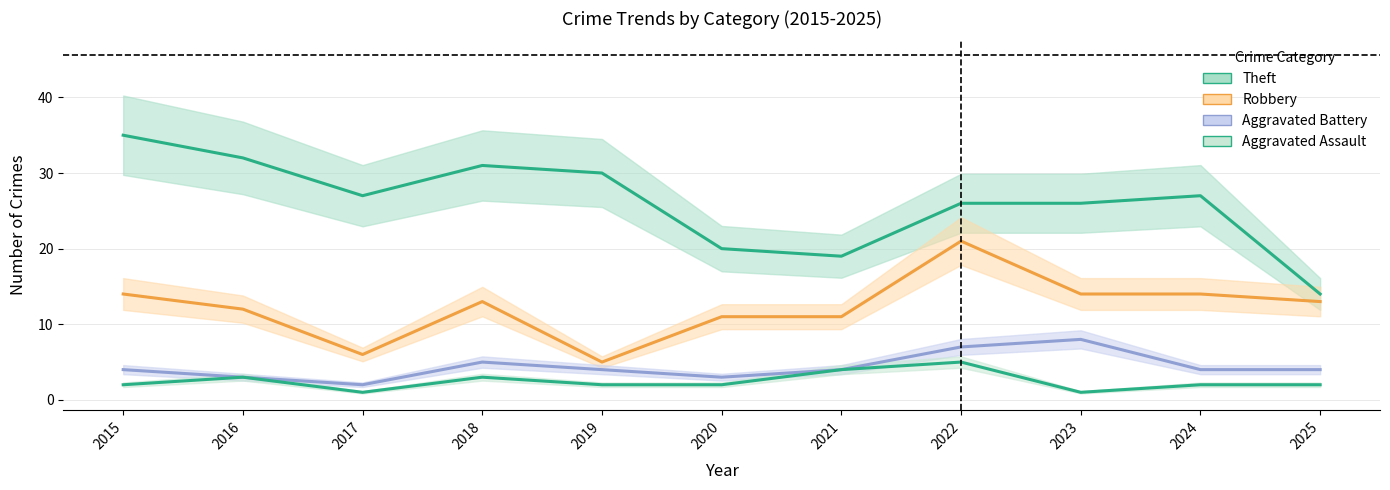

Which series has the widest spread of values?

Theft